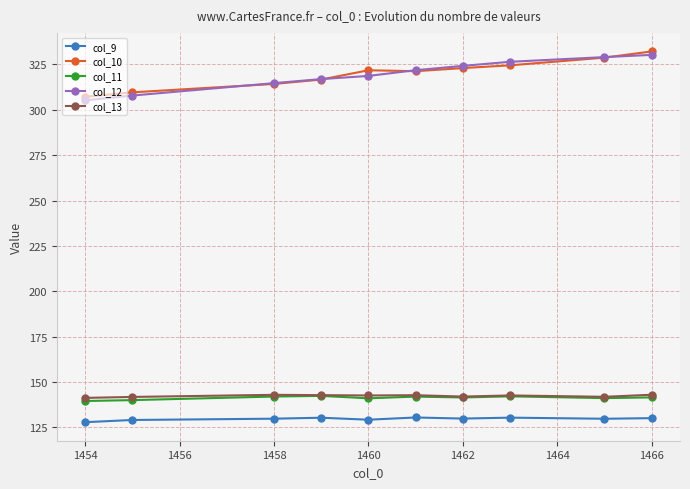

True or false: col_10 and col_11 intersect in this chart.

False